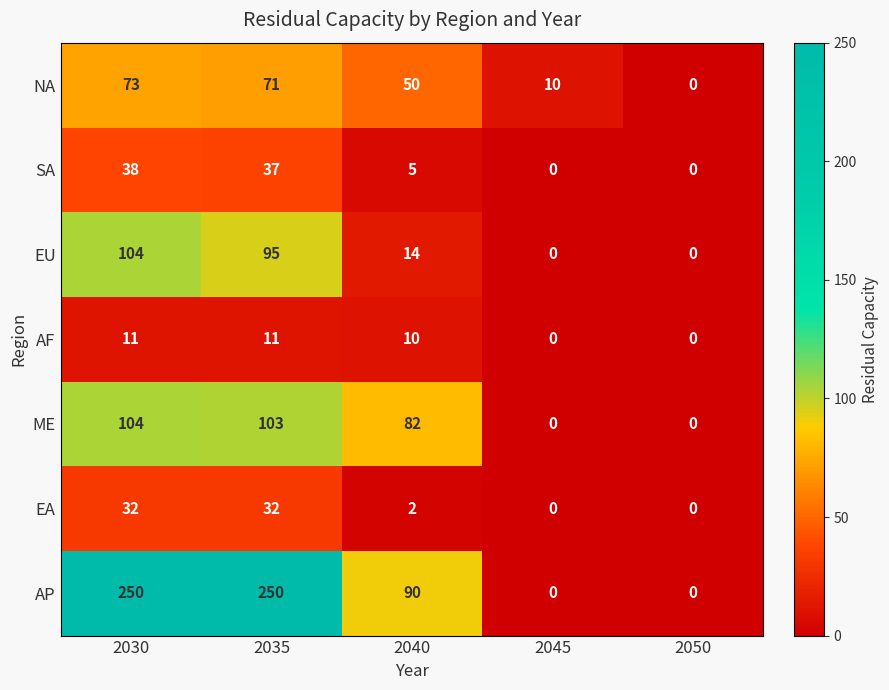

What is the greatest value displayed?

250